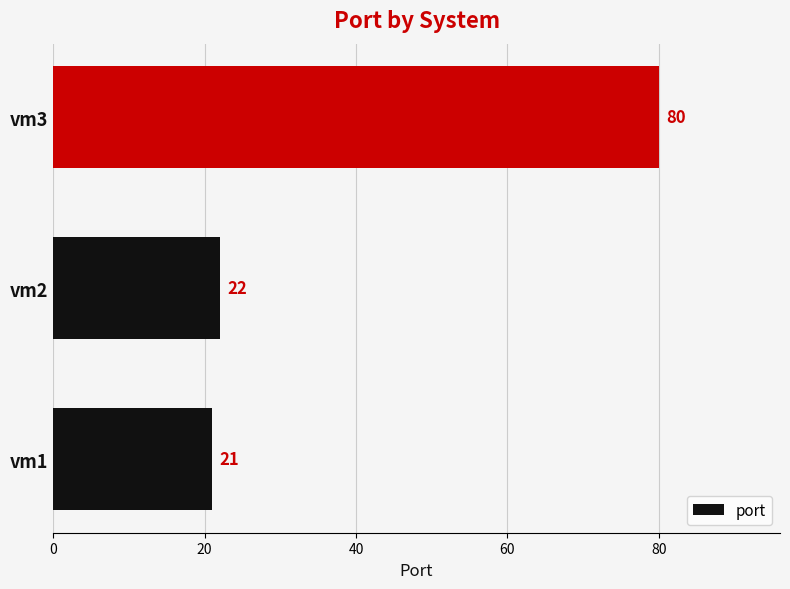

List the labels in order of value, smallest first.

vm1, vm2, vm3